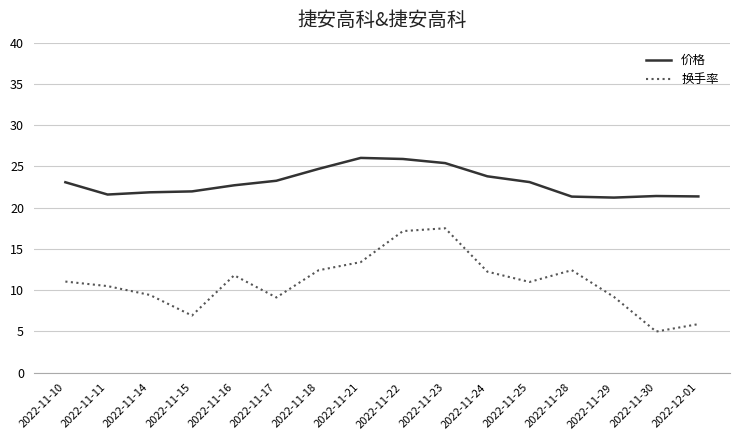

True or false: 价格 has more than 0 interior local peaks.

True